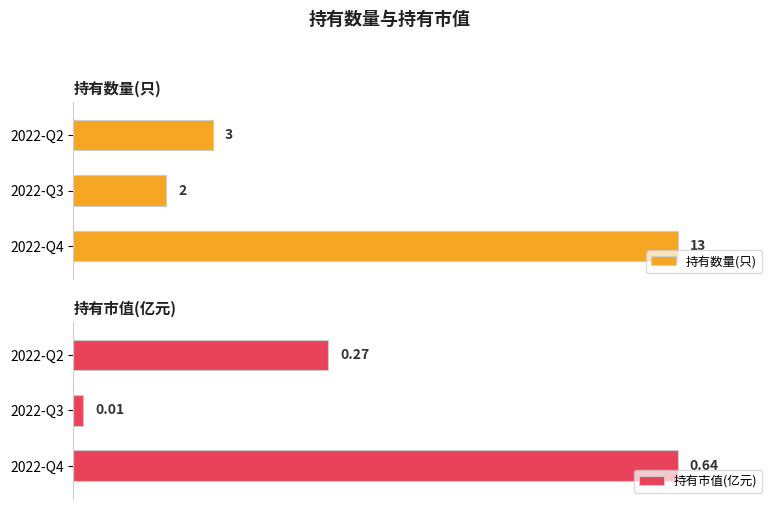

What is the value of the 持有数量(只) bar at the 2nd from the left?

2.0